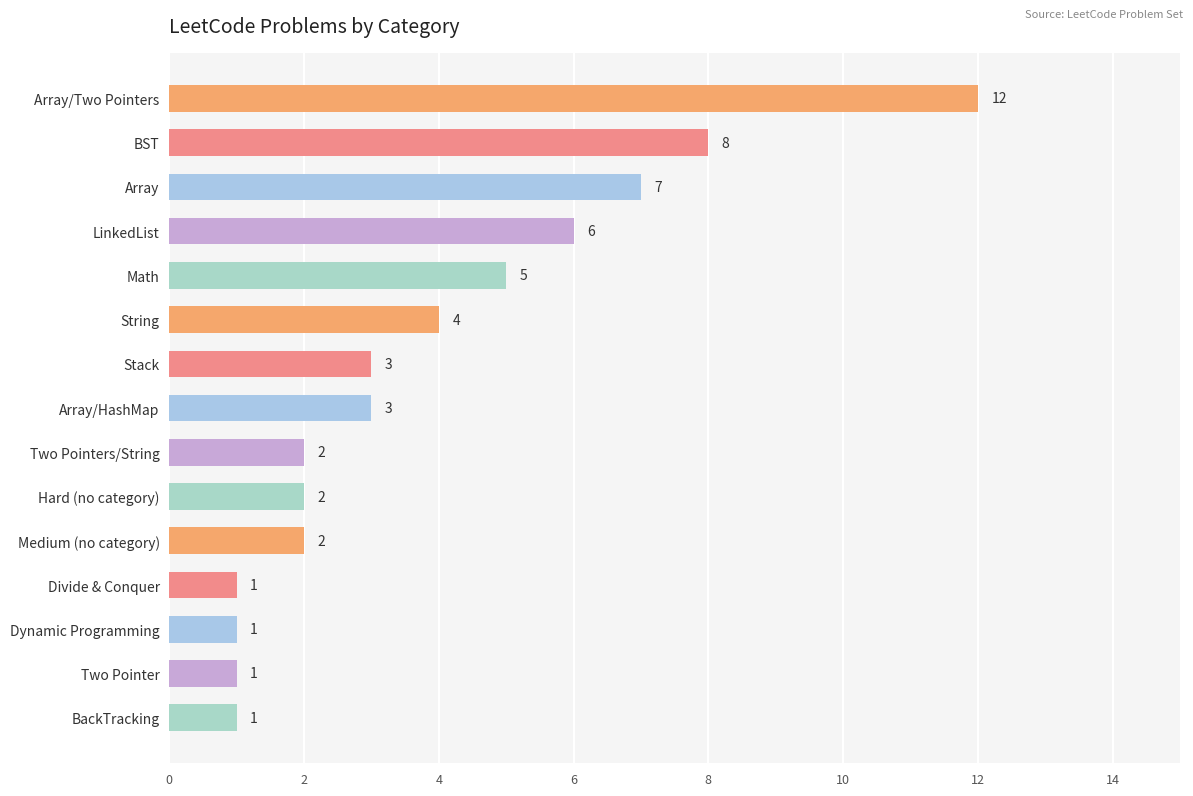

Are the bars grouped side by side (vs. stacked)?

No